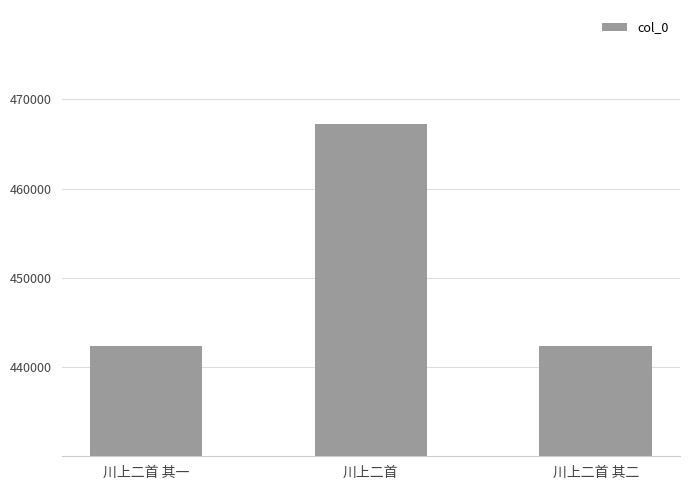

What is the smallest value displayed?

442338